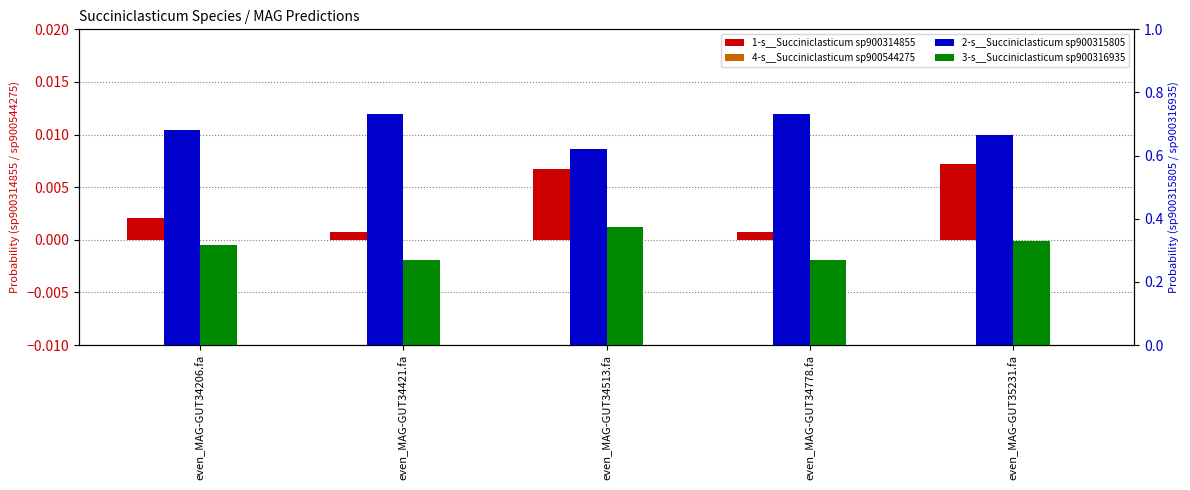

True or false: 2-s__Succiniclasticum sp900315805 has a value of 0.6 at even_MAG-GUT34513.fa.

True